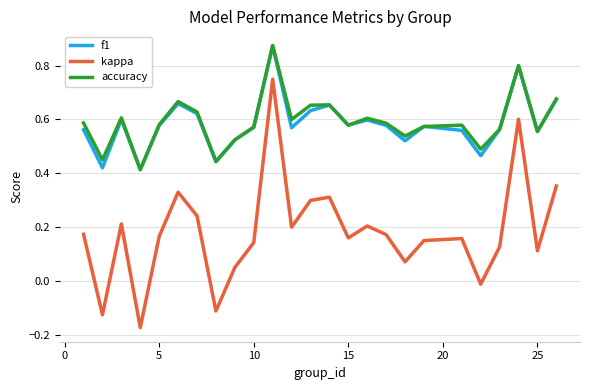

Which series has the largest range (max minus min)?

kappa